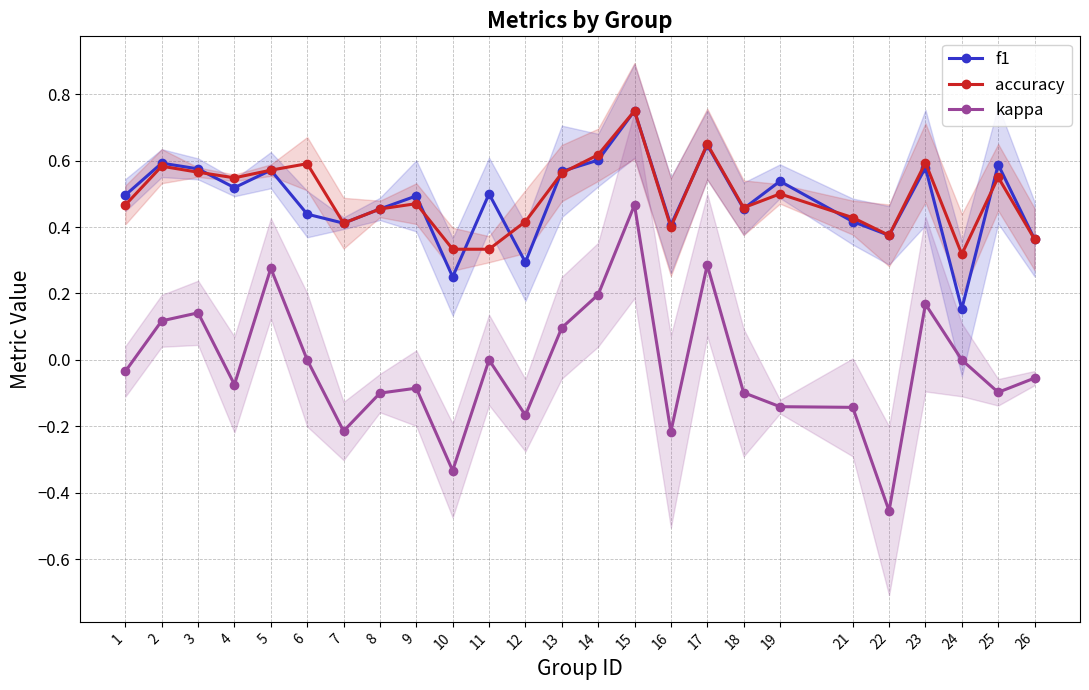

How many lines are shown in the chart?

3